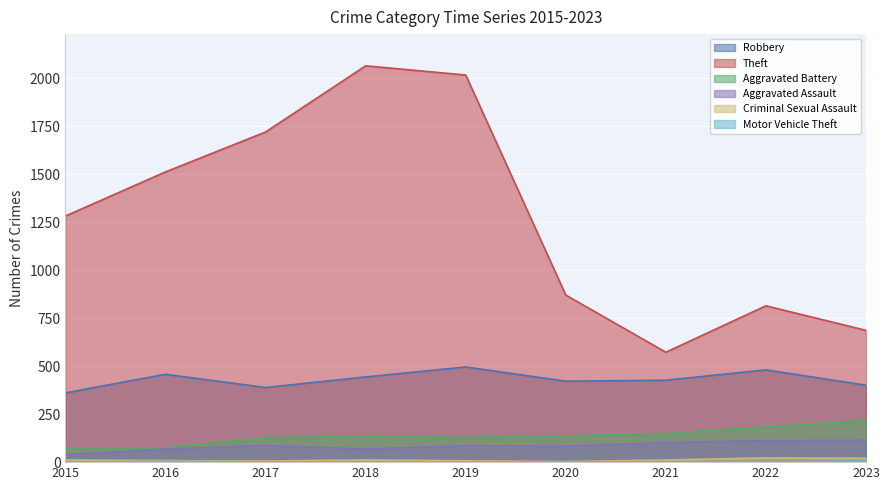

Reading left to right, what are all the values shown in this chart?

Robbery: 361	458	389	444	496	422	427	481	401
Theft: 1283	1513	1721	2066	2018	871	573	815	687
Aggravated Battery: 74	74	127	137	129	137	150	184	218
Aggravated Assault: 39	68	87	68	86	83	102	112	114
Criminal Sexual Assault: 11	8	6	11	7	3	11	22	20
Motor Vehicle Theft: 1	4	2	1	1	2	2	2	6